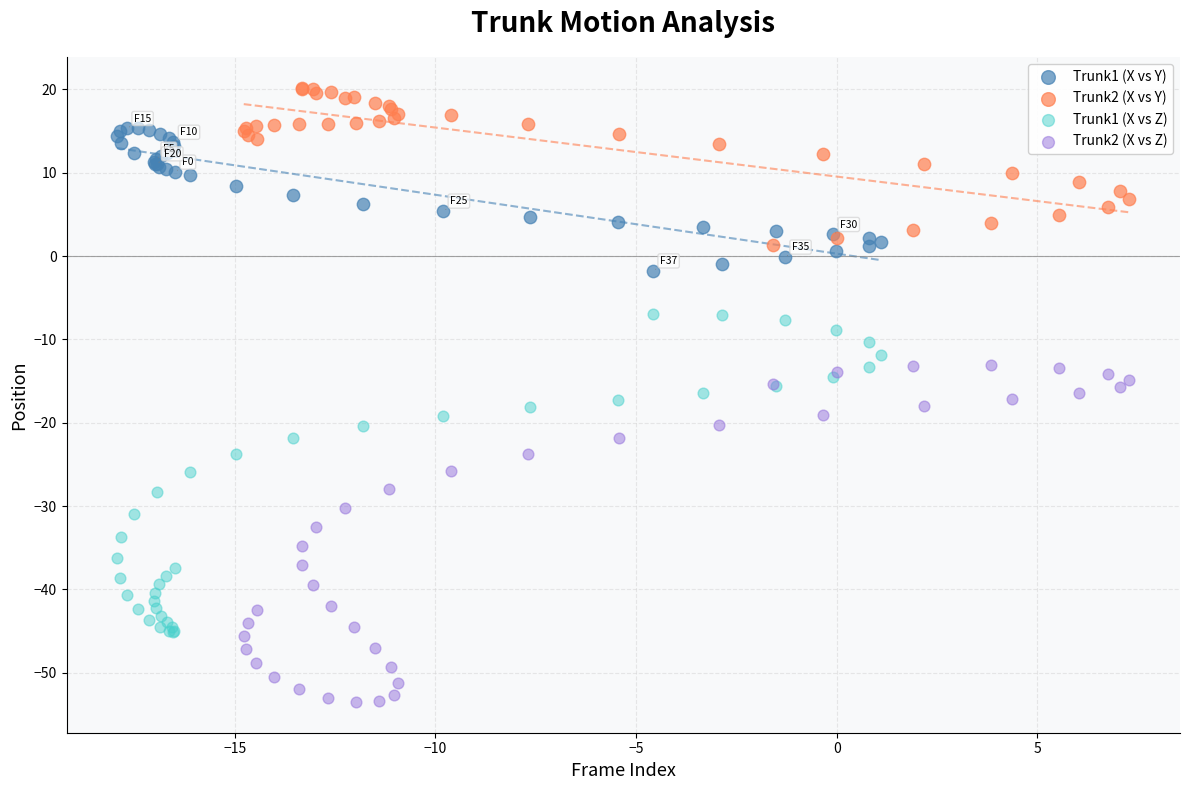

Which series reaches the minimum Y coordinate?

Trunk2 (X vs Z)